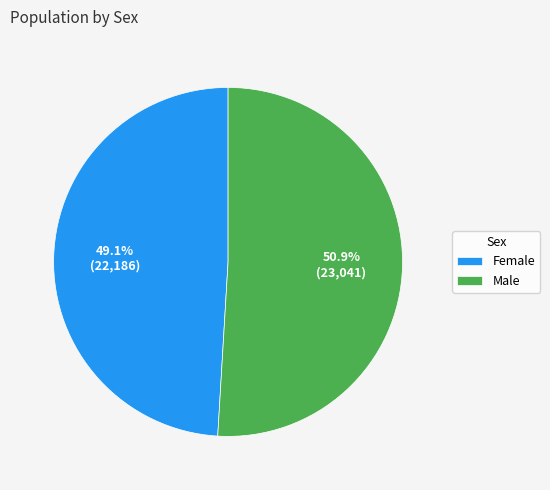

How many slices are in this pie chart?

2